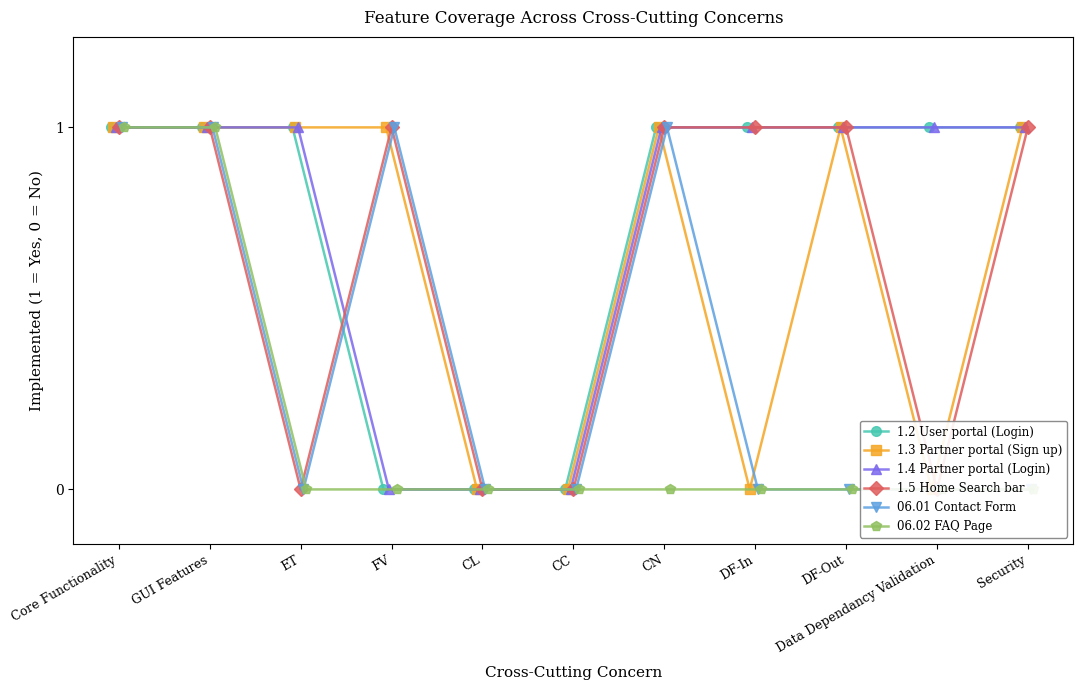

At which label is 1.4 Partner portal (Login) closest to 0?

FV